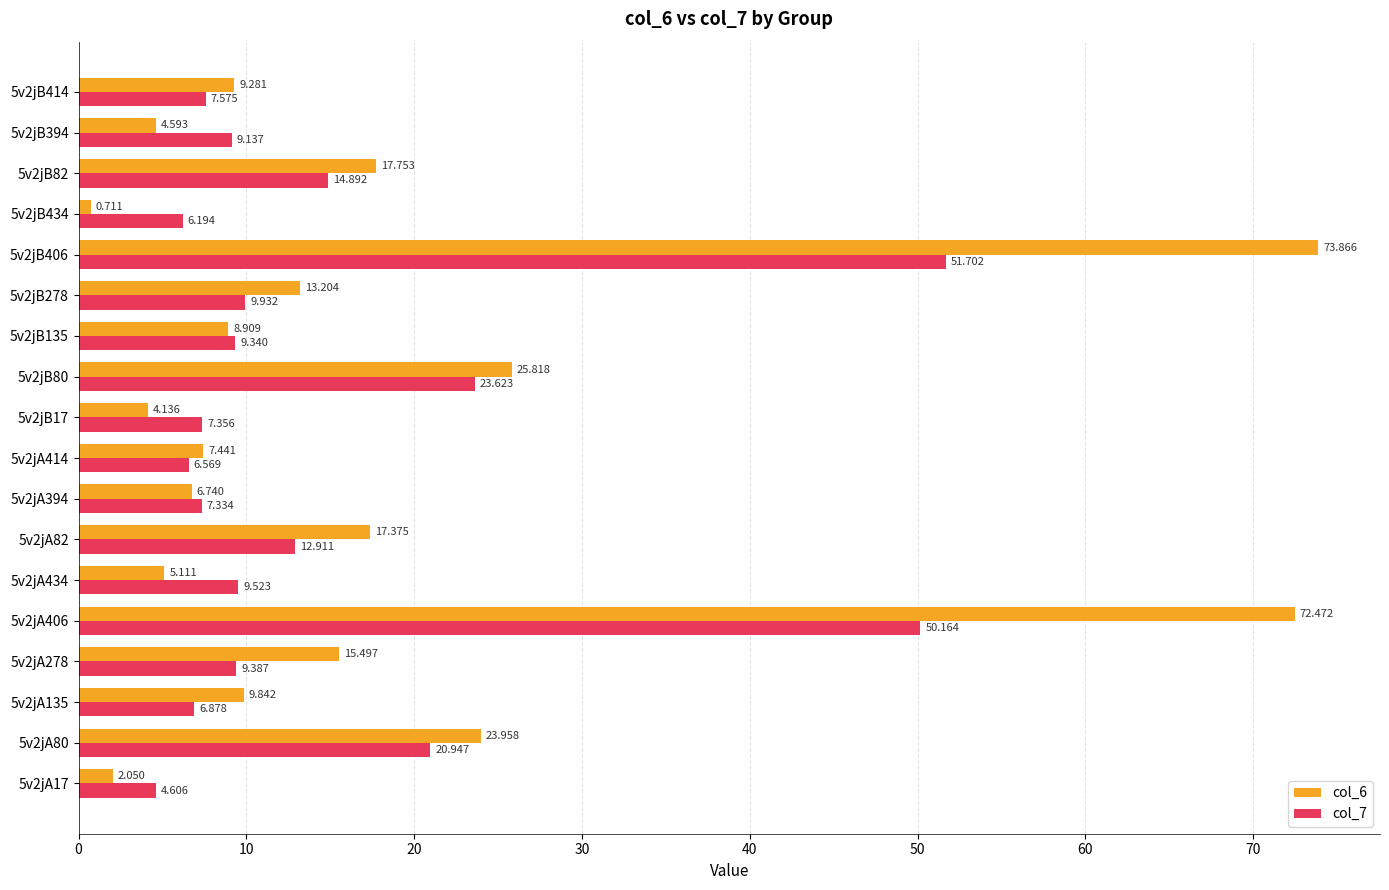

How many categories are shown in the chart?

18